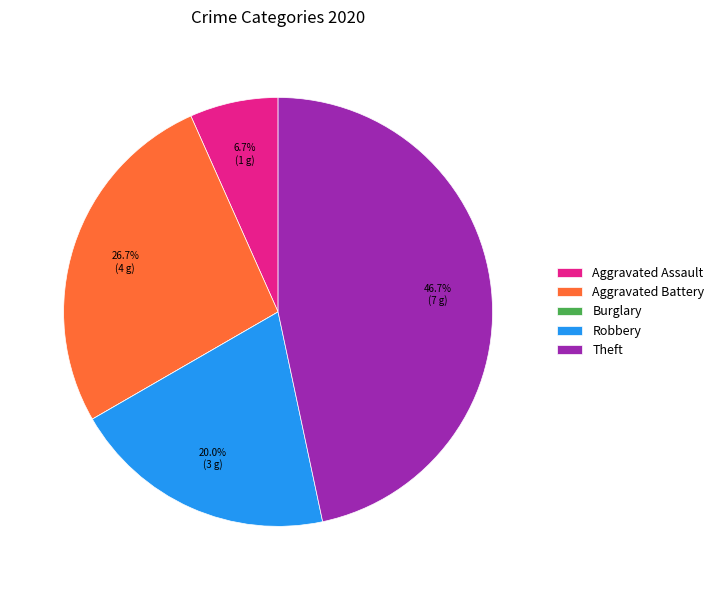

The Aggravated Battery slice represents 32% of the pie. True or false?

False